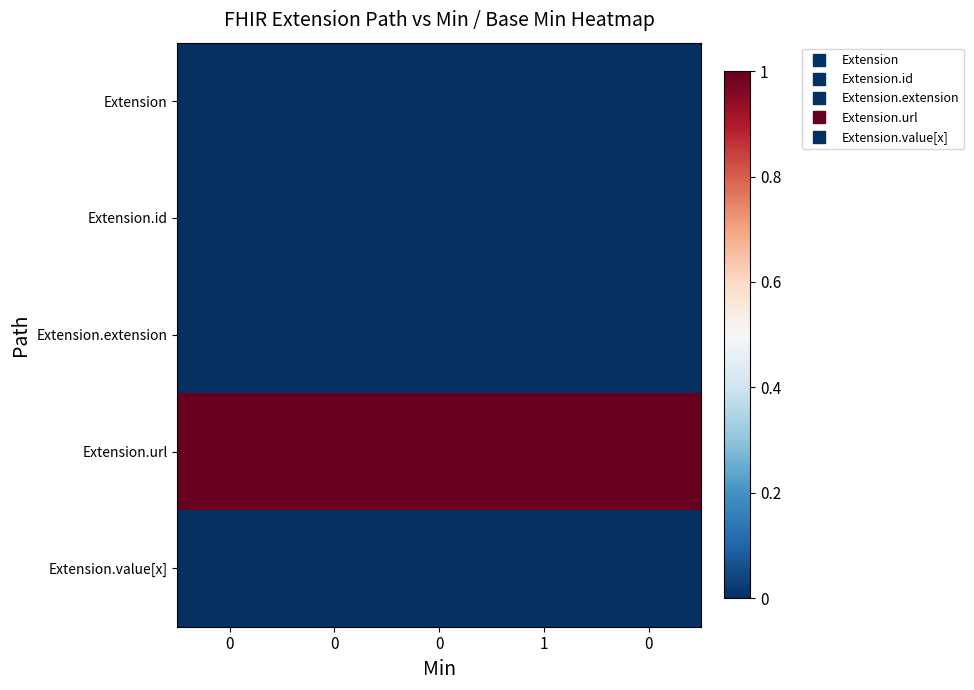

How many series are shown in this chart?

5